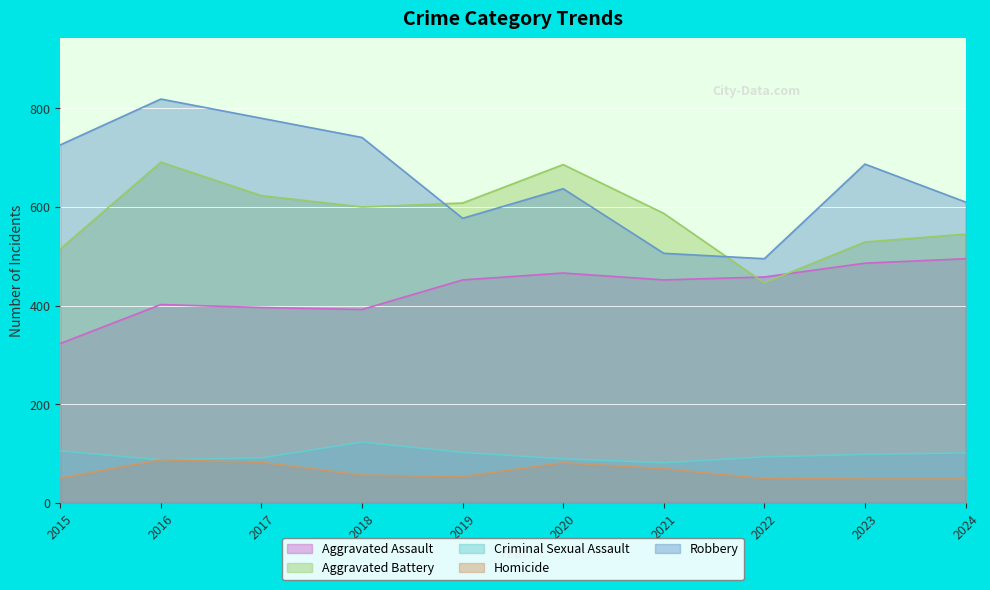

What is the sum of all Aggravated Assault values?

4322